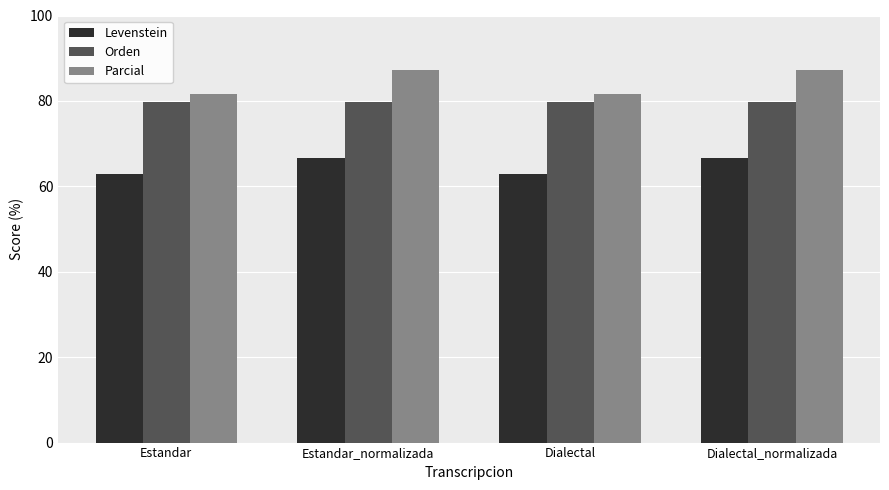

Reading left to right, transcribe all the data shown in this chart.

Levenstein: 63.0	66.7	63.0	66.7
Orden: 79.7	79.7	79.7	79.7
Parcial: 81.6	87.2	81.6	87.2